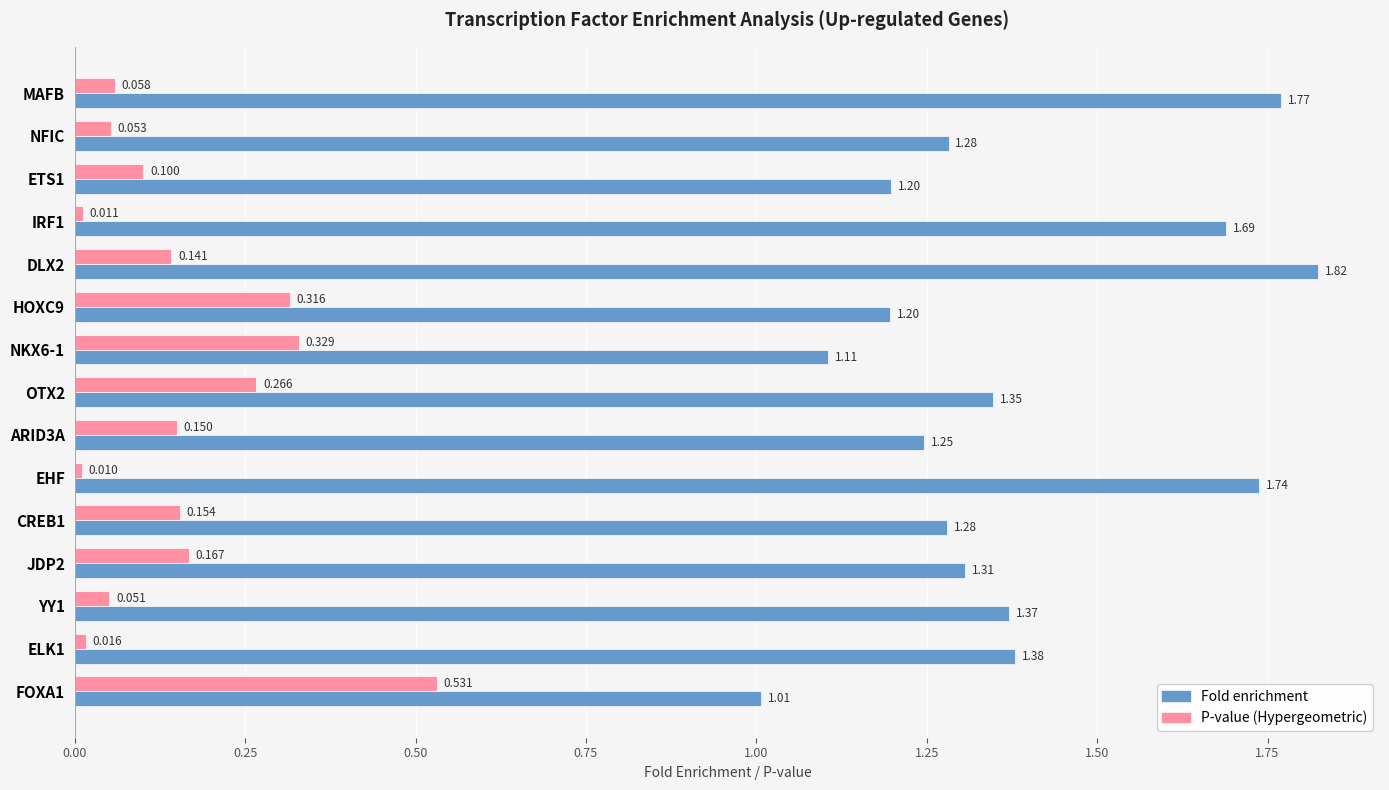

At MAFB, list the series in order from largest to smallest.

Fold enrichment, P-value (Hypergeometric)